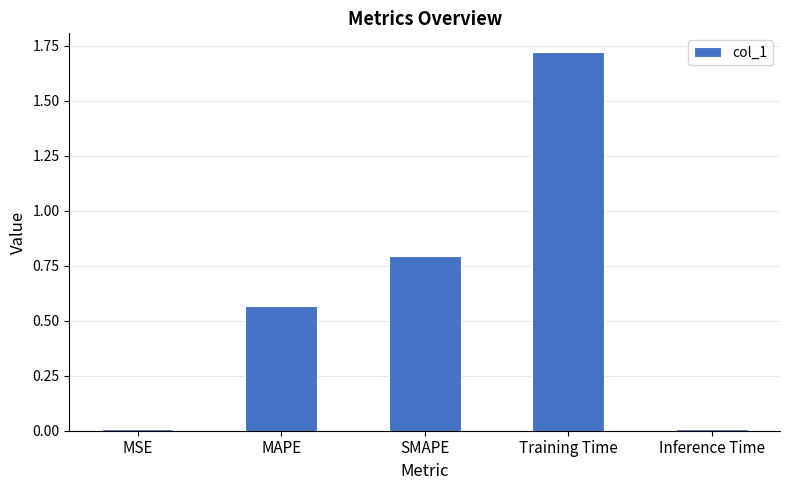

What is the difference between the values at Training Time and SMAPE?

0.9